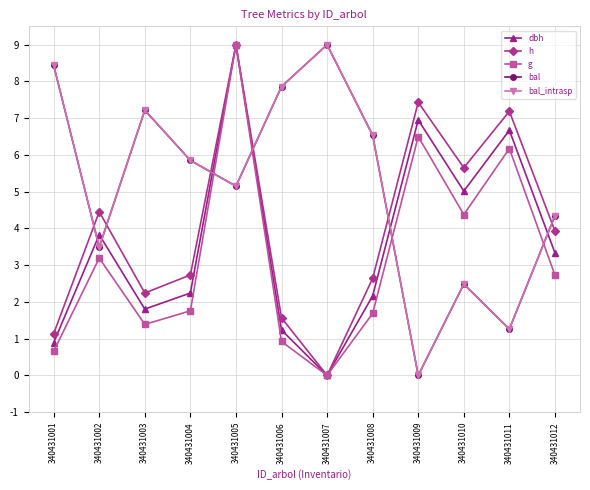

Is this an area chart (filled region under the line)?

No